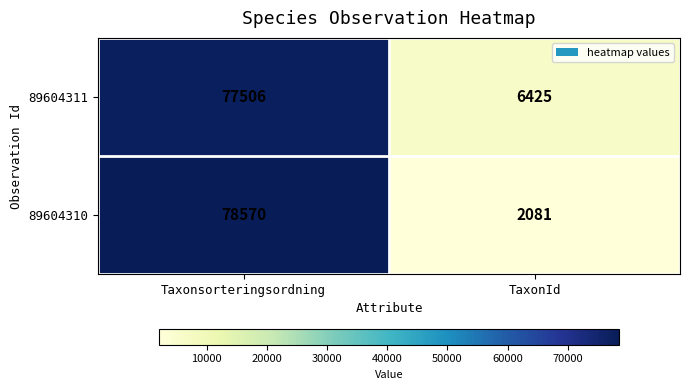

At which label is 89604310 closest to 40325?

TaxonId